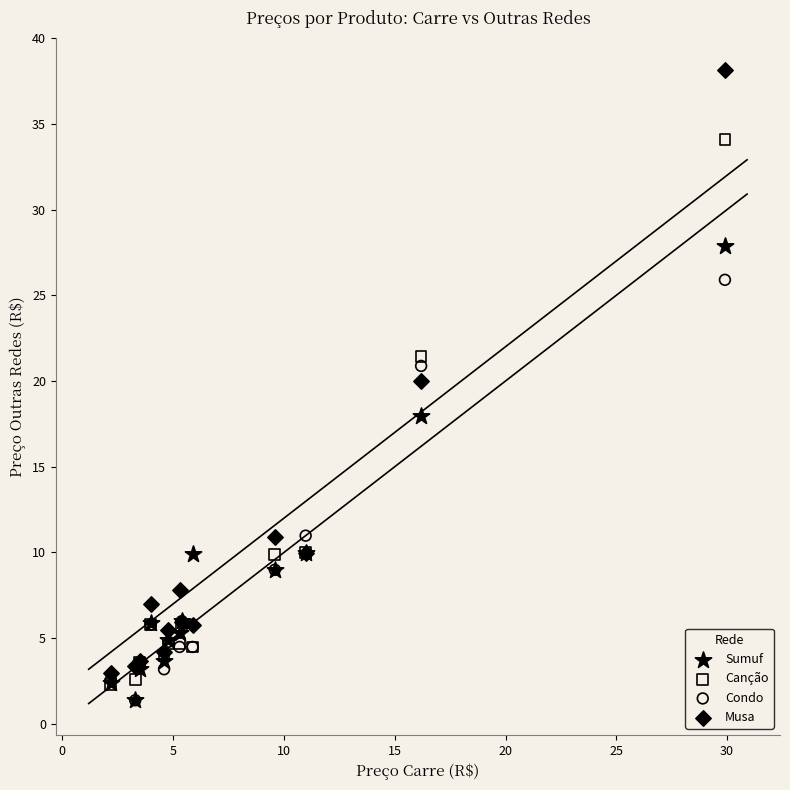

Which series has the widest spread of Y values?

Musa